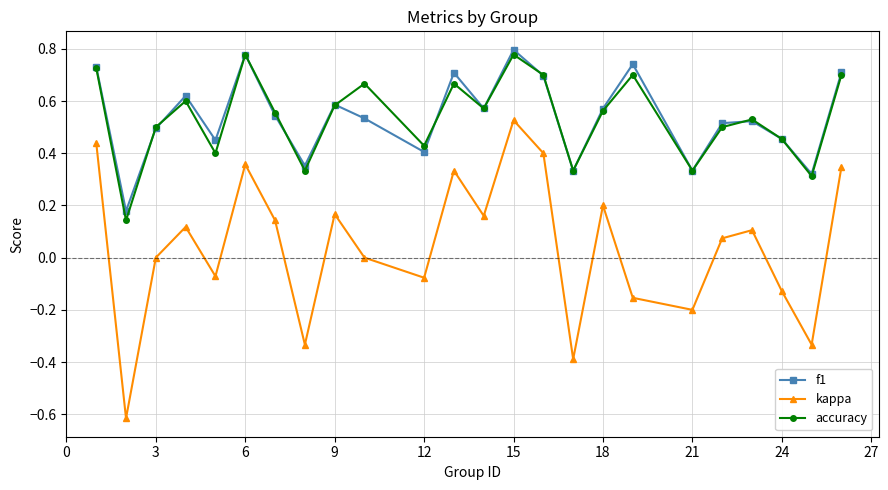

How many data points does each series have?

24